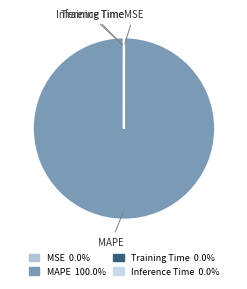

Is there a majority slice in this chart?

Yes